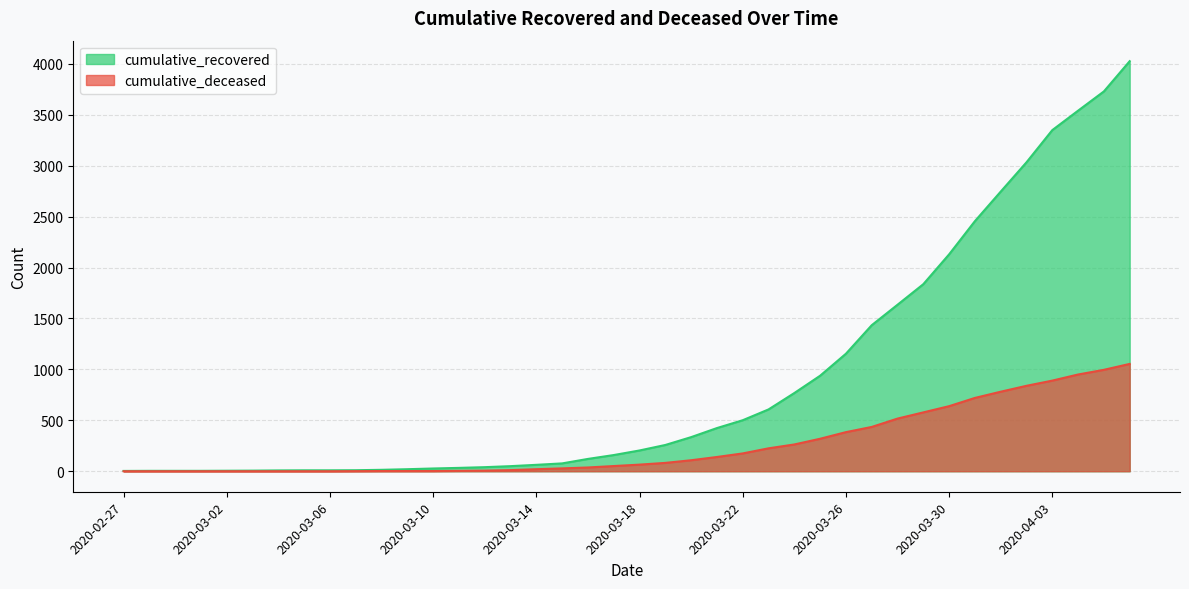

What is the average value of the cumulative_deceased series?

258